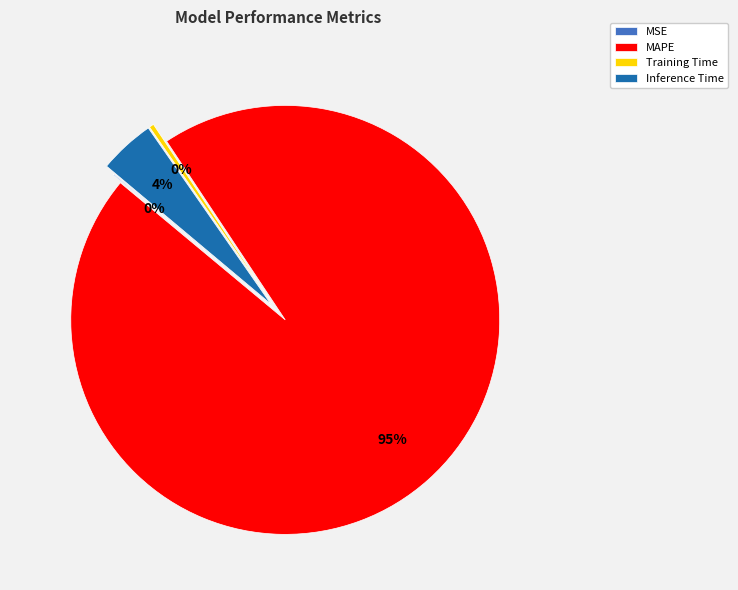

Which slice represents more than half of the pie?

MAPE